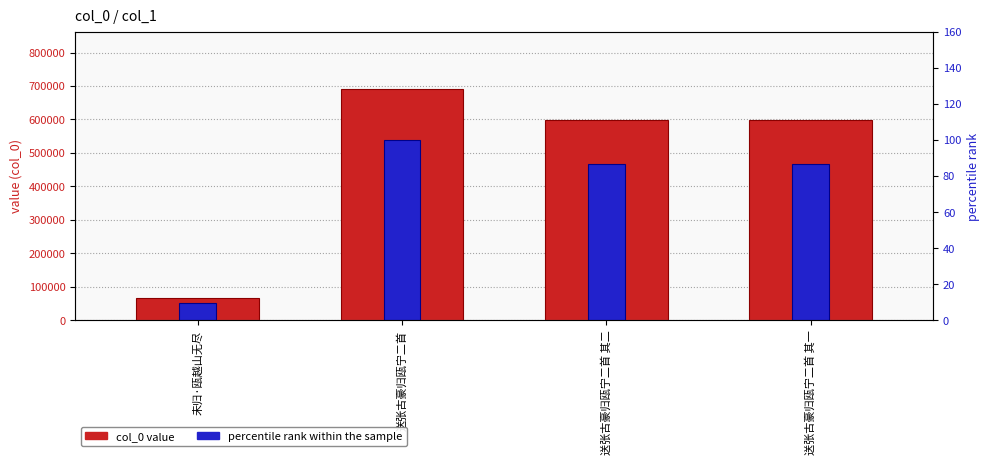

How many data points in percentile rank within the sample are above 86?

3